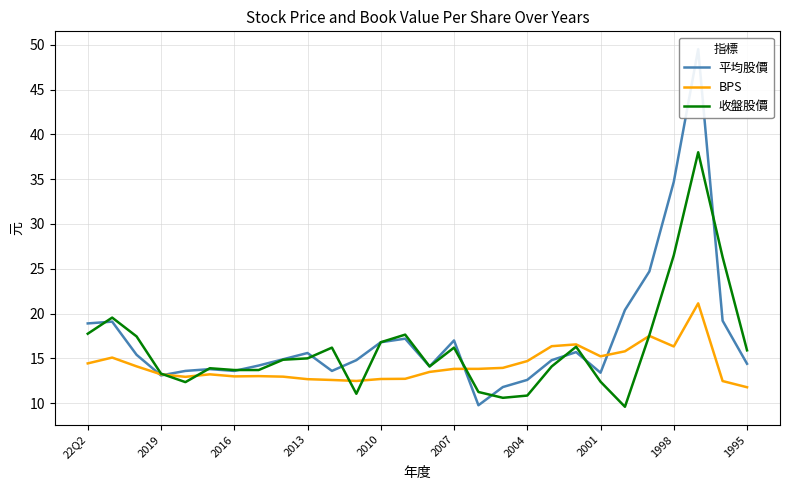

Is it true that BPS equals 11.8 at 1995?

True